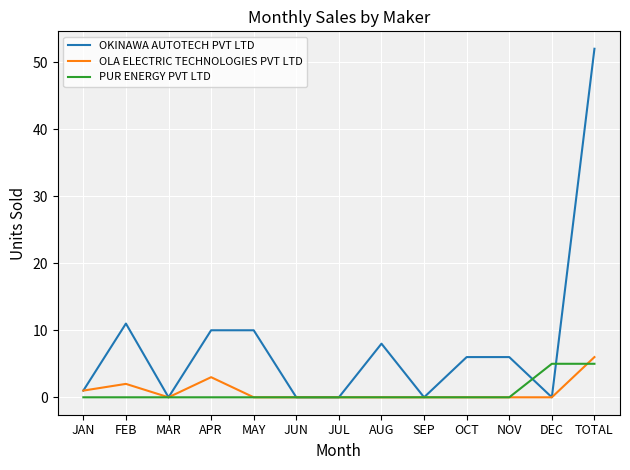

Is it true that OLA ELECTRIC TECHNOLOGIES PVT LTD equals 2 at TOTAL?

False